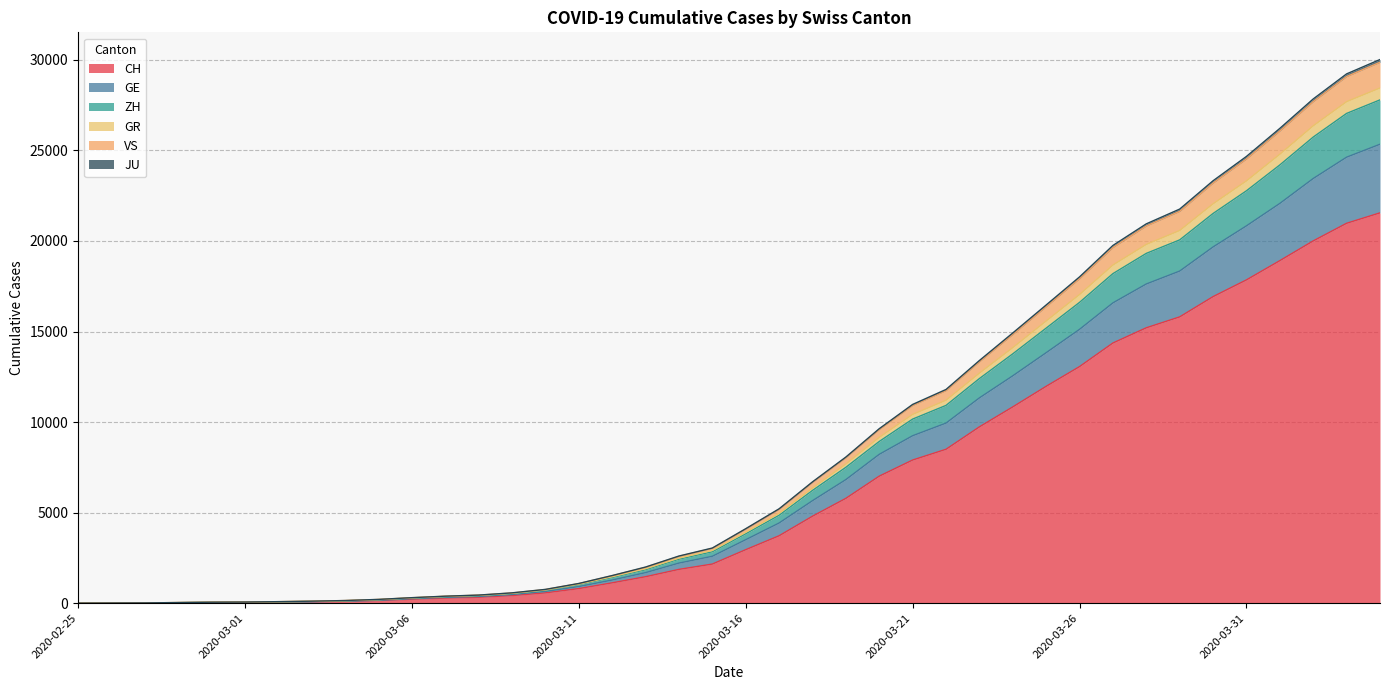

At which category does the chart reach its minimum across all series?

2020-02-25